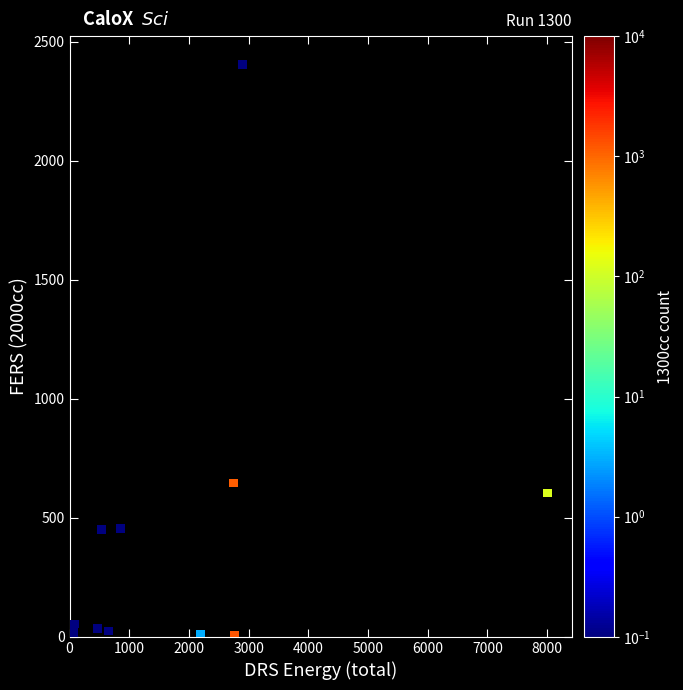

What Y value in the scatter plot is closest to 1202?

647